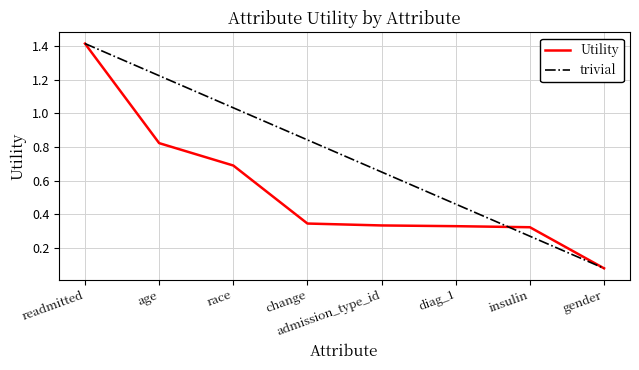

Is the value of Utility at age greater than the value of trivial at gender?

Yes